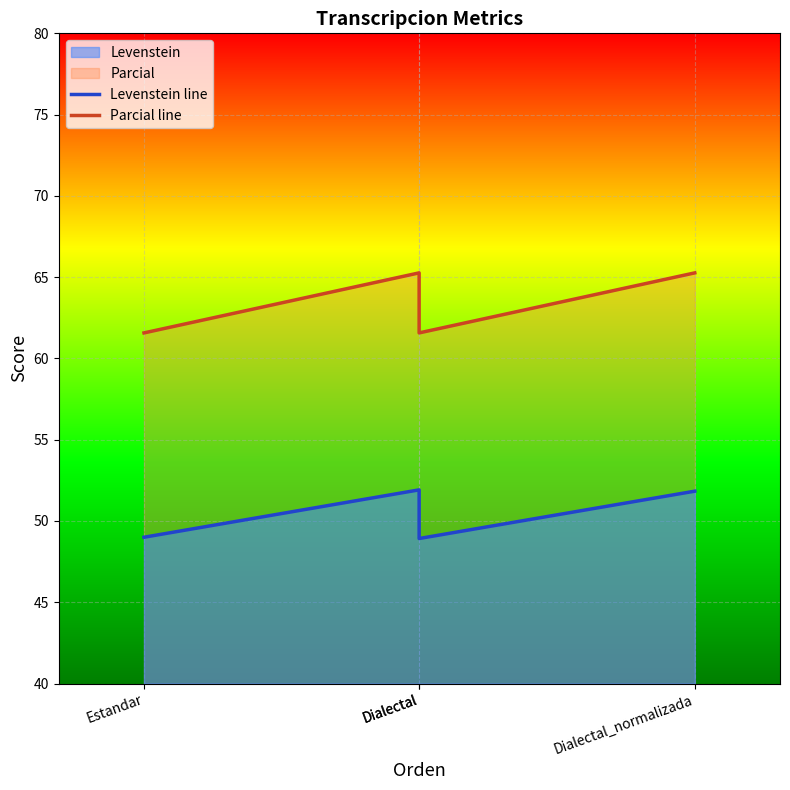

Which category has the highest value in the Parcial line series?

Dialectal